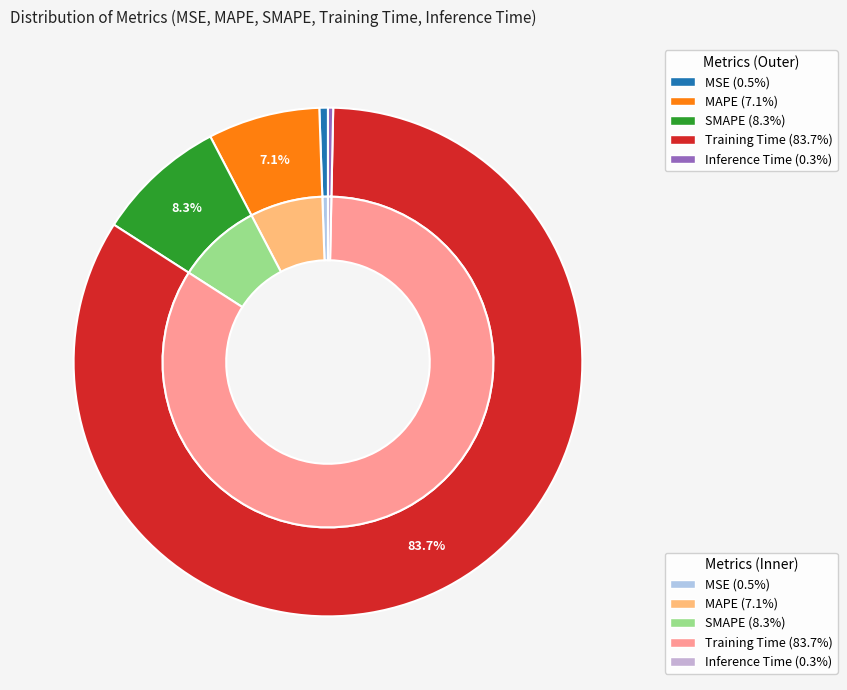

Is there any slice that represents more than half of the pie?

Yes